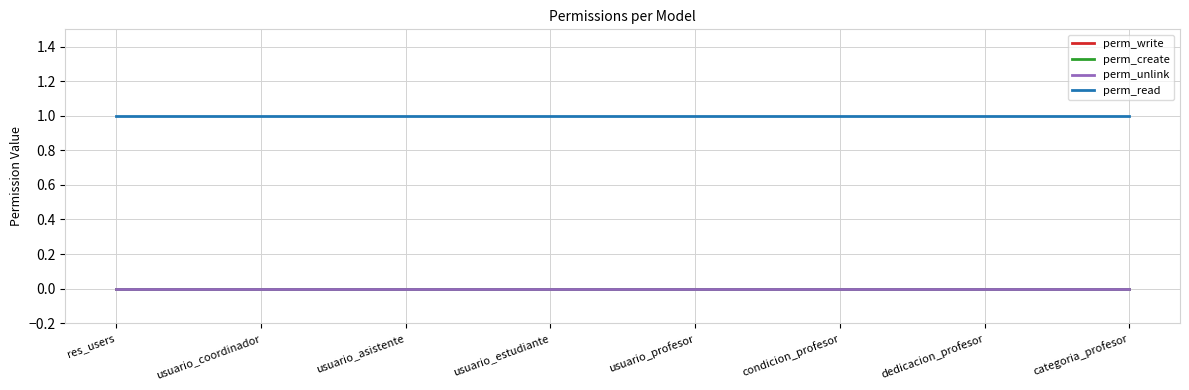

Rank the series by their maximum value, from lowest to highest.

perm_write, perm_create, perm_unlink, perm_read